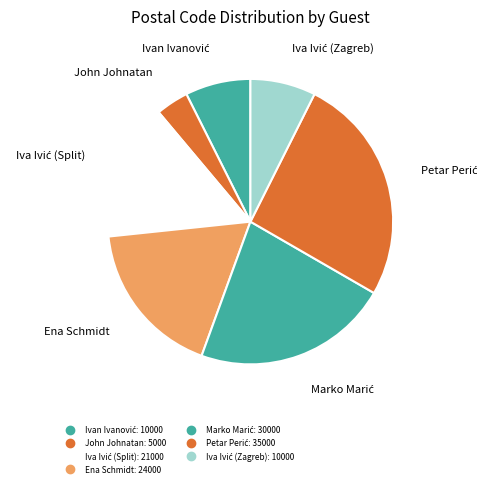

How many slices are in this pie chart?

7